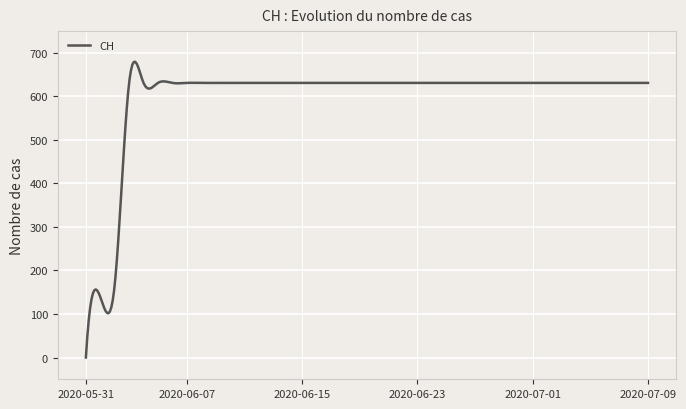

What is the greatest value displayed?

679.5